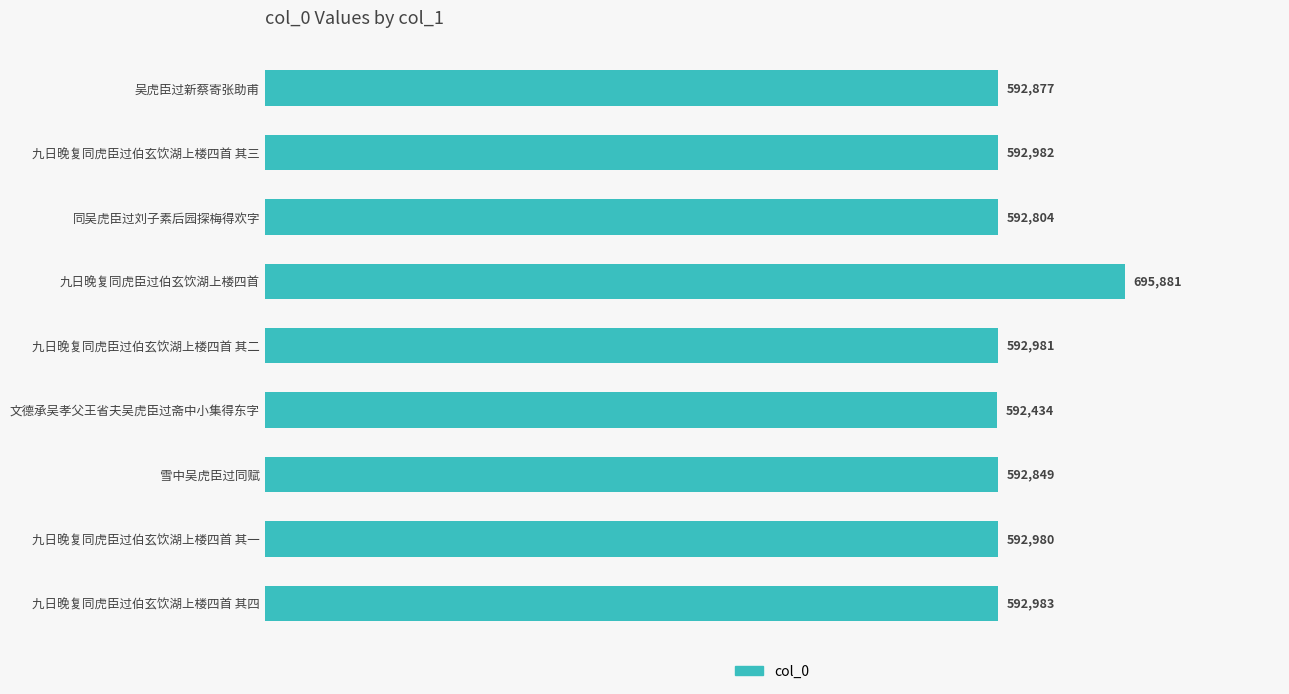

What is the sum of all values?

5438771